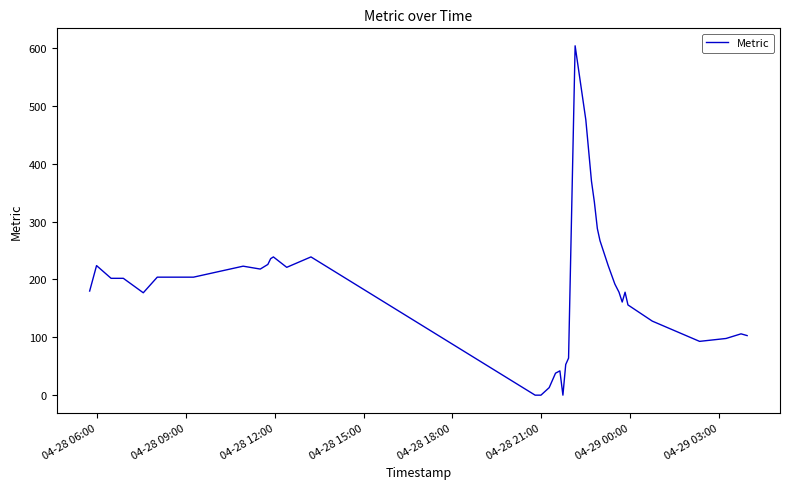

What is the maximum value shown in the chart?

604